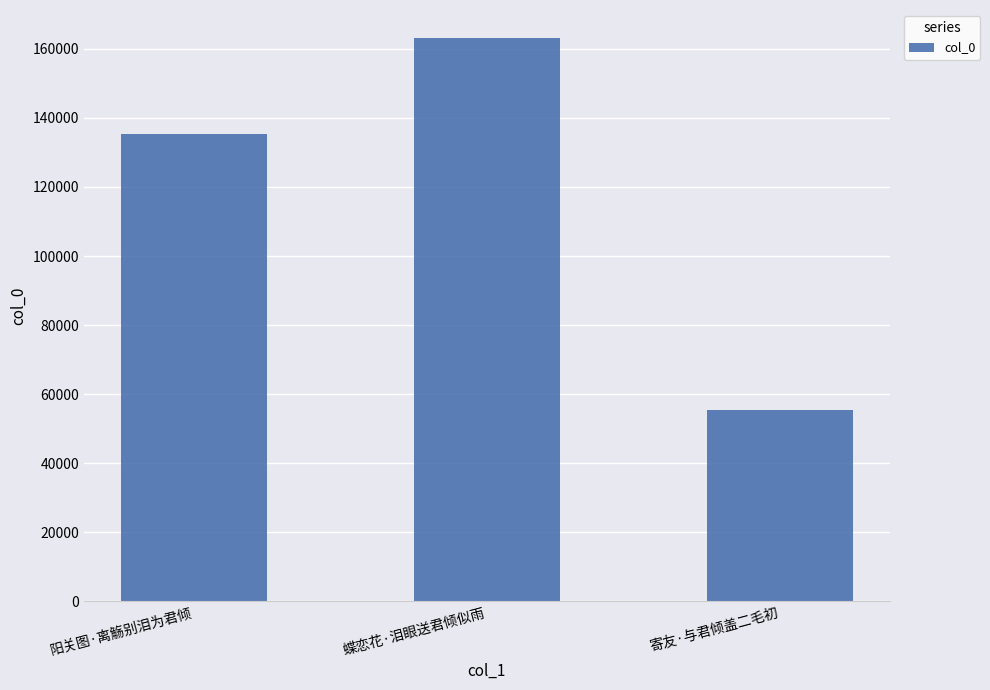

What position from the left is 阳关图·离觞别泪为君倾?

1